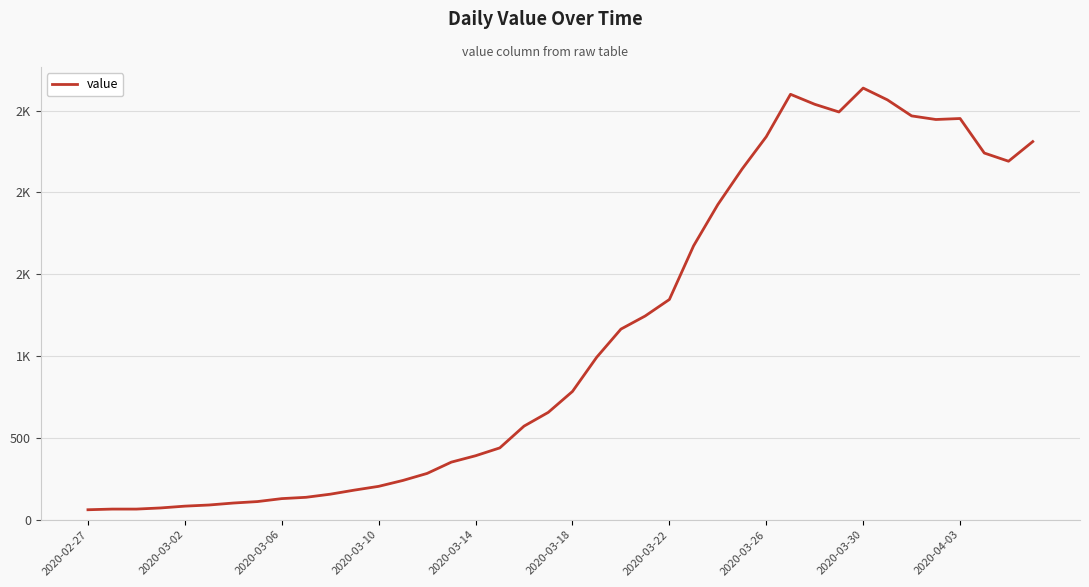

Does the chart display data point markers on the line(s)?

No